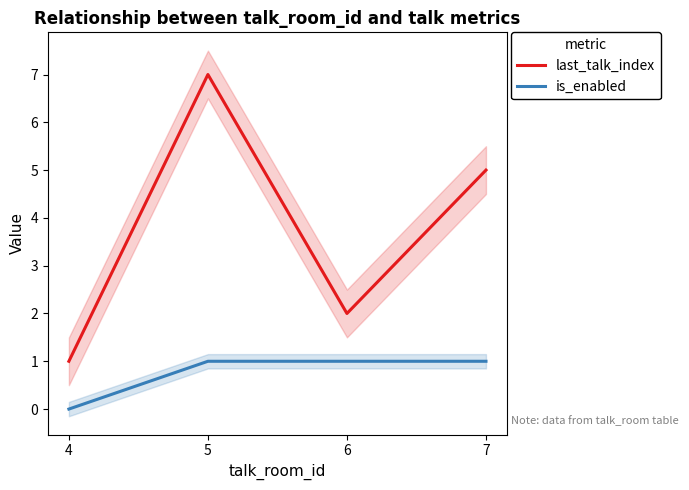

What value does the last_talk_index series have at 4?

1